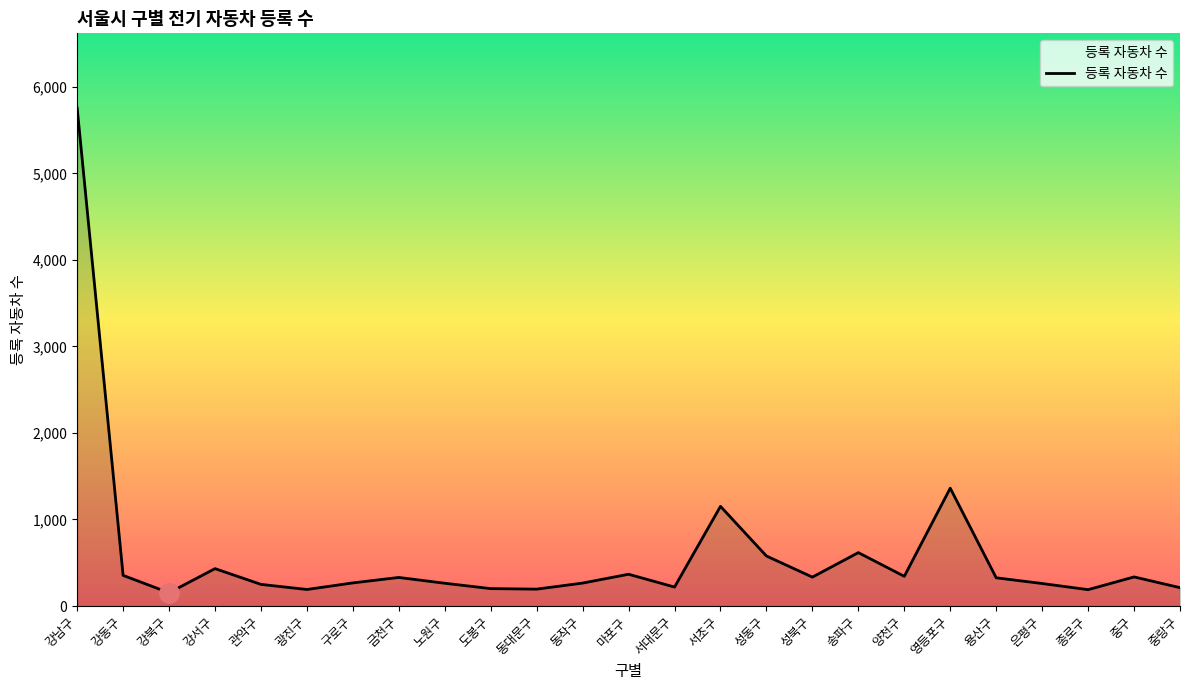

The value at 구로구 is 267. True or false?

True